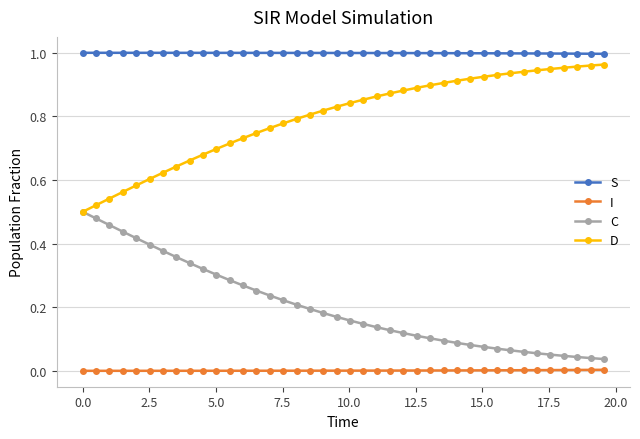

What are all the series names shown in the legend?

S, I, C, D